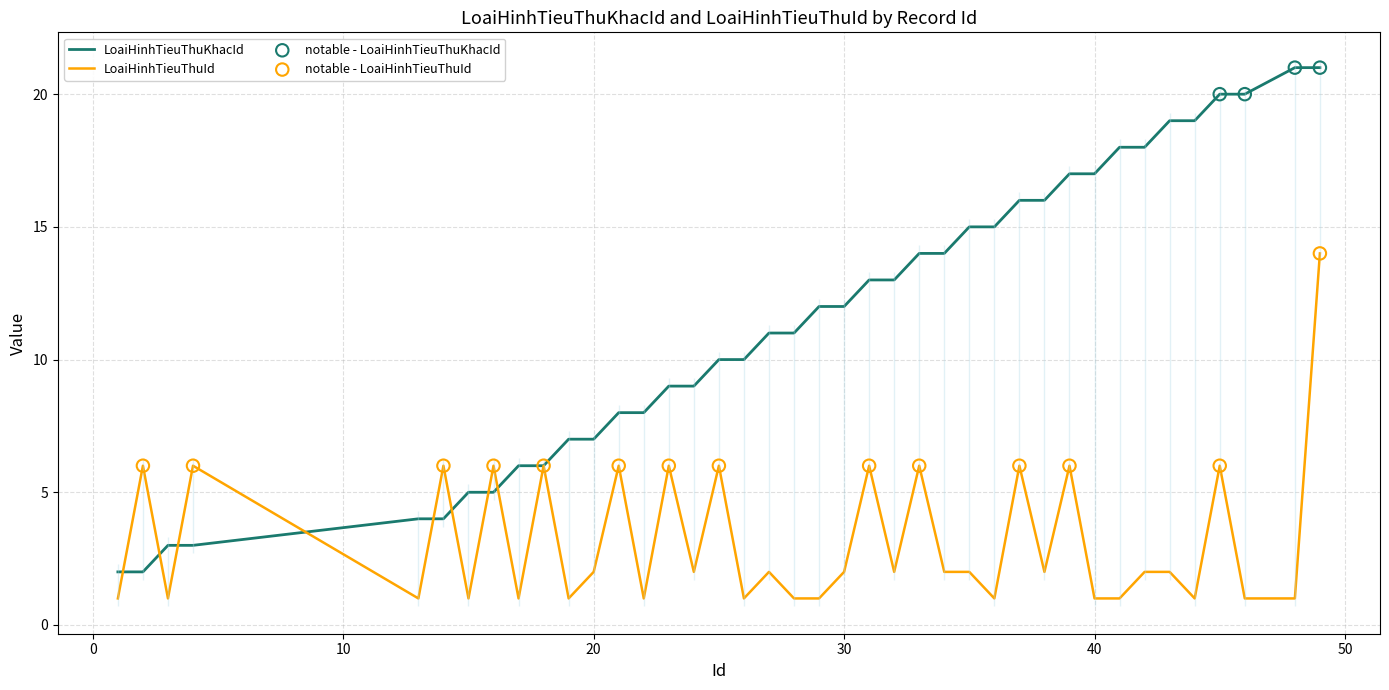

Which series reaches the minimum Y coordinate?

LoaiHinhTieuThuId